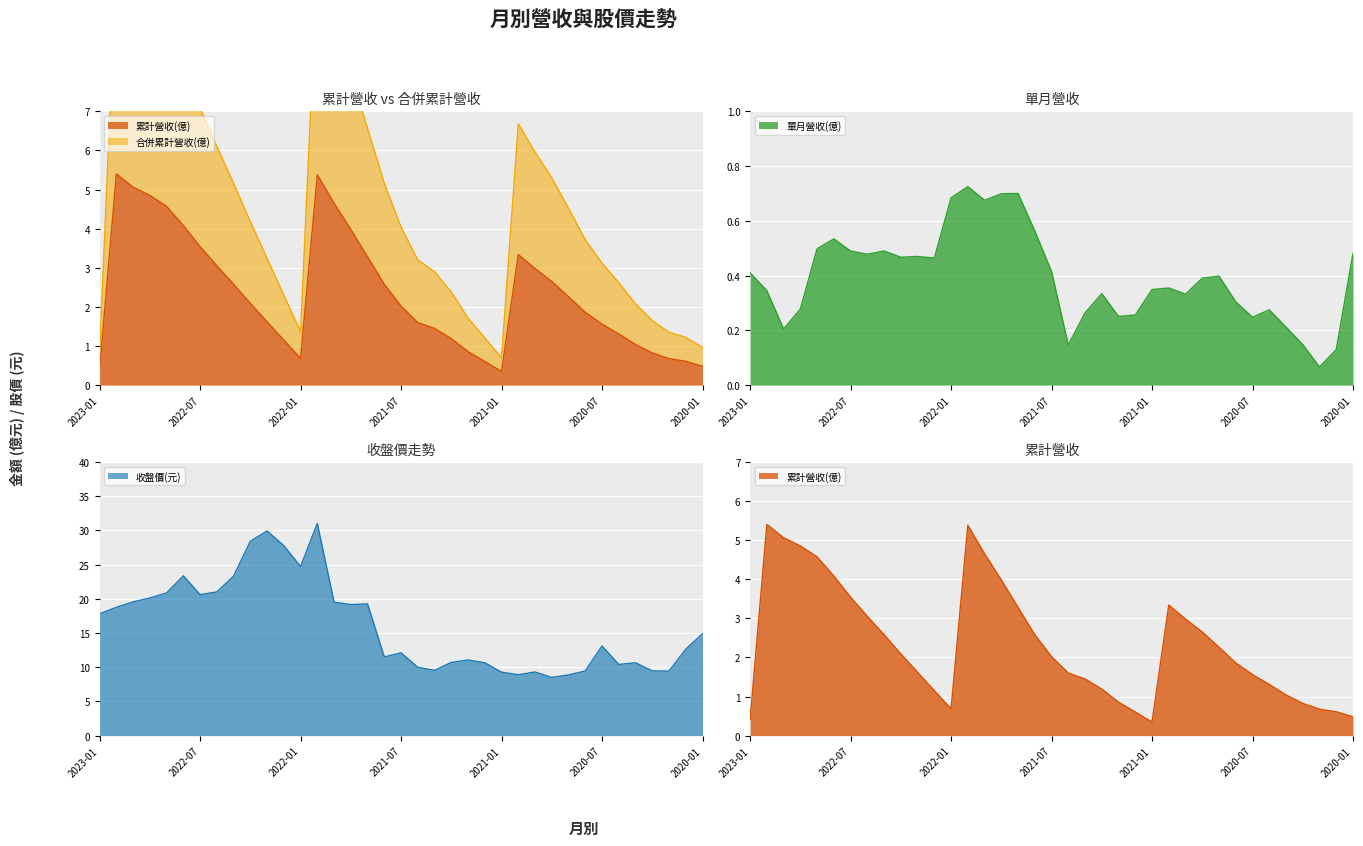

Is the value of 收盤價(元) at 2021-02 greater than the value of 單月營收(億) at 2020-02?

Yes